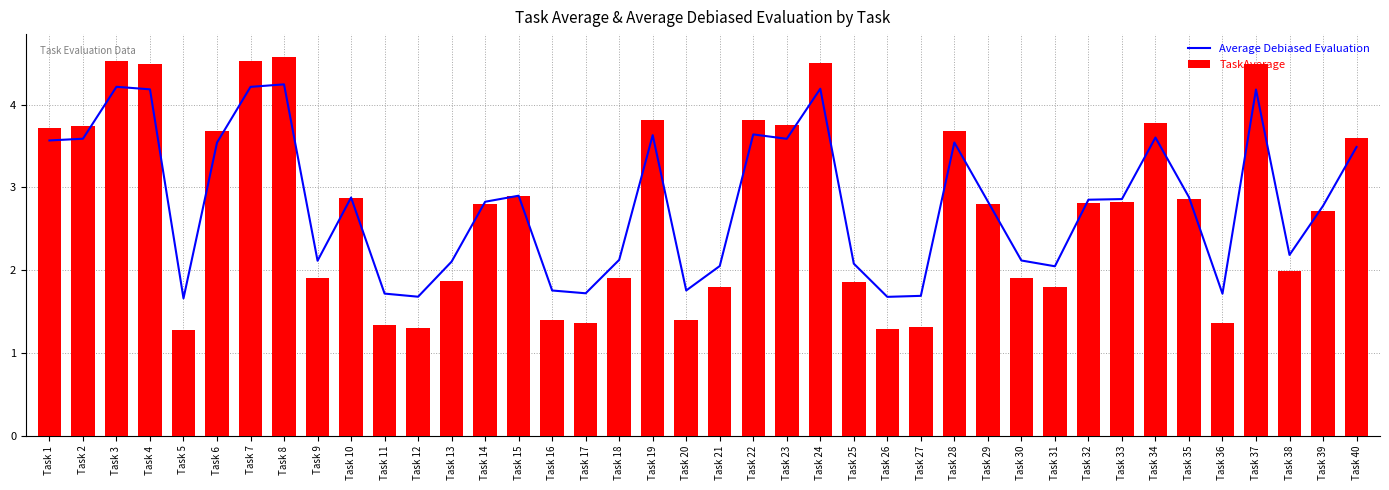

What is the minimum value for Average Debiased Evaluation?

1.7